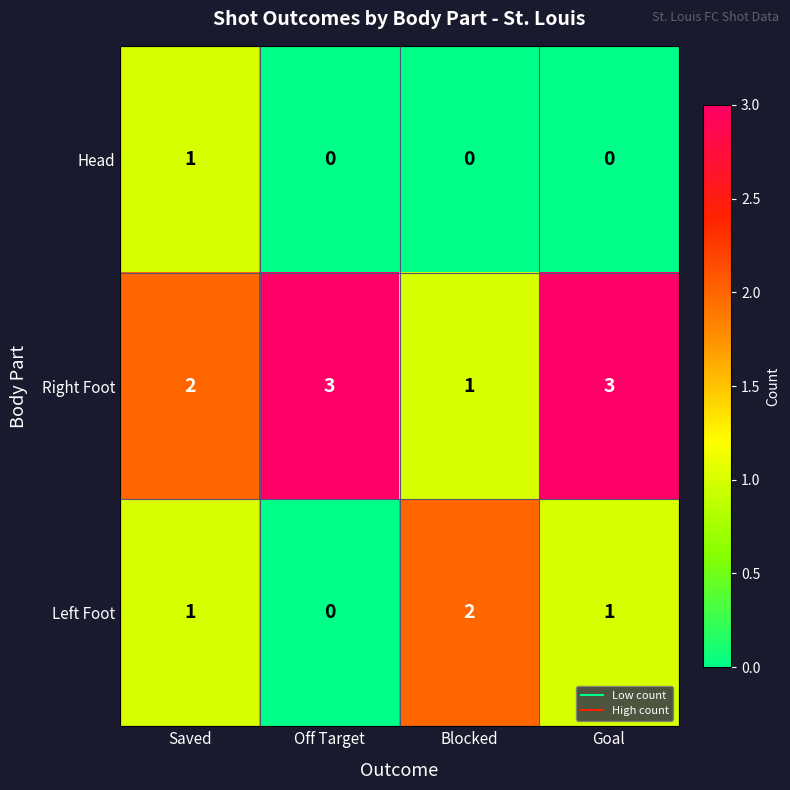

The value of Left Foot at Blocked is 2. True or false?

True